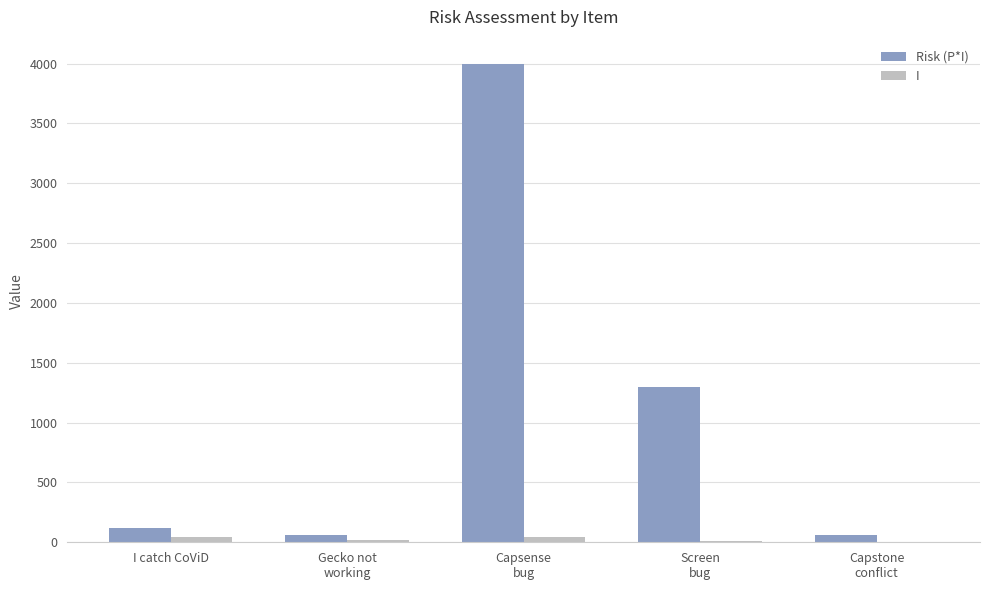

How many groups of bars are there?

5